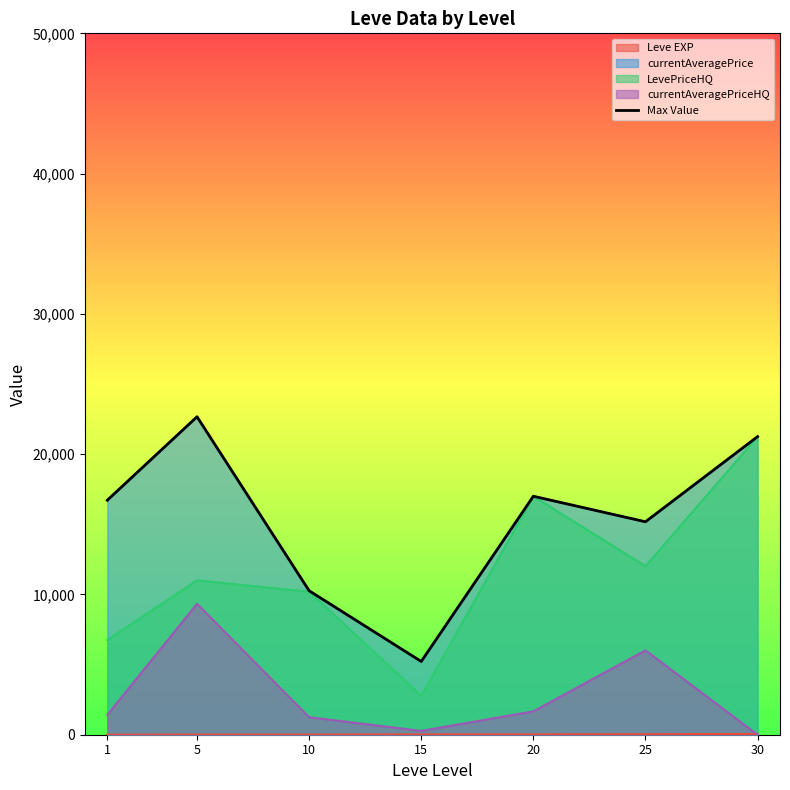

The value at 10 is 14409.7. True or false?

False